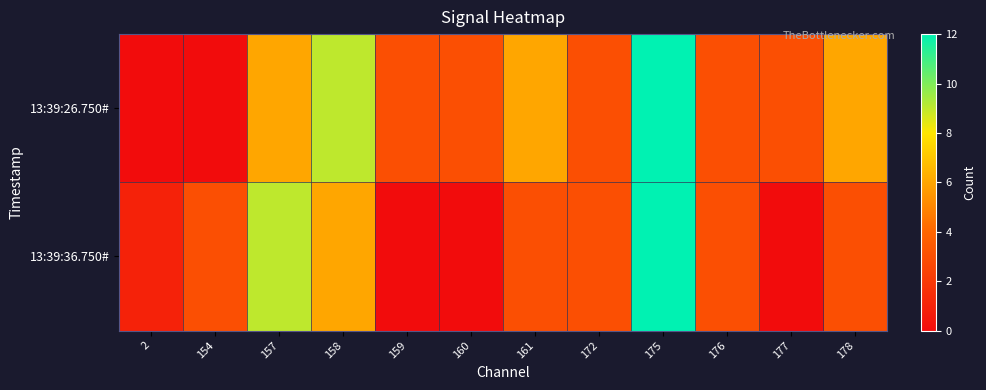

Reading left to right, transcribe all the data shown in this chart.

13:39:26.750#: 2=0	154=0	157=6	158=9	159=3	160=3	161=6	172=3	175=12	176=3	177=3	178=6
13:39:36.750#: 2=1	154=3	157=9	158=6	159=0	160=0	161=3	172=3	175=12	176=3	177=0	178=3